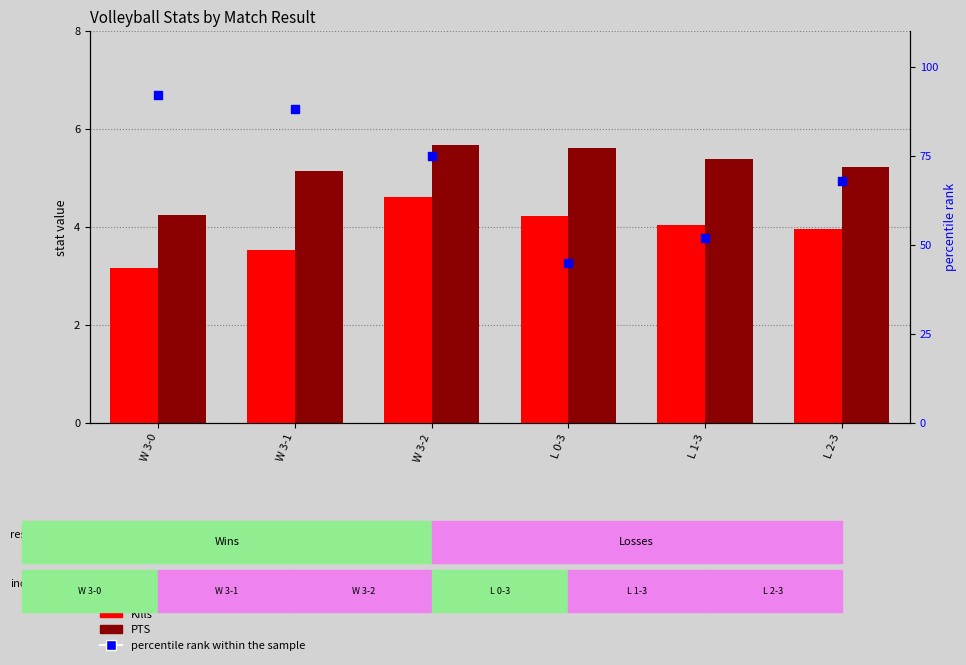

What are all the series names shown in the legend?

Kills, PTS, percentile rank within the sample